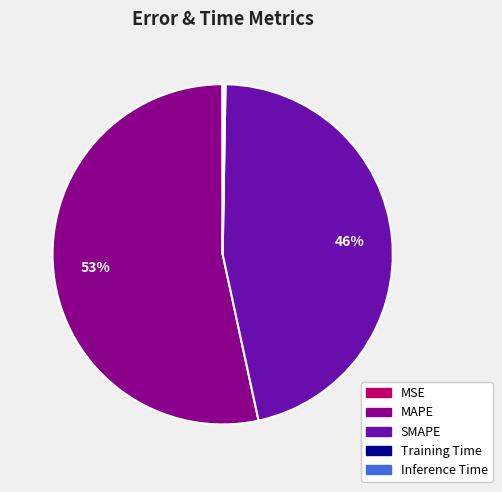

To the nearest percent, what is the average slice percentage?

20%